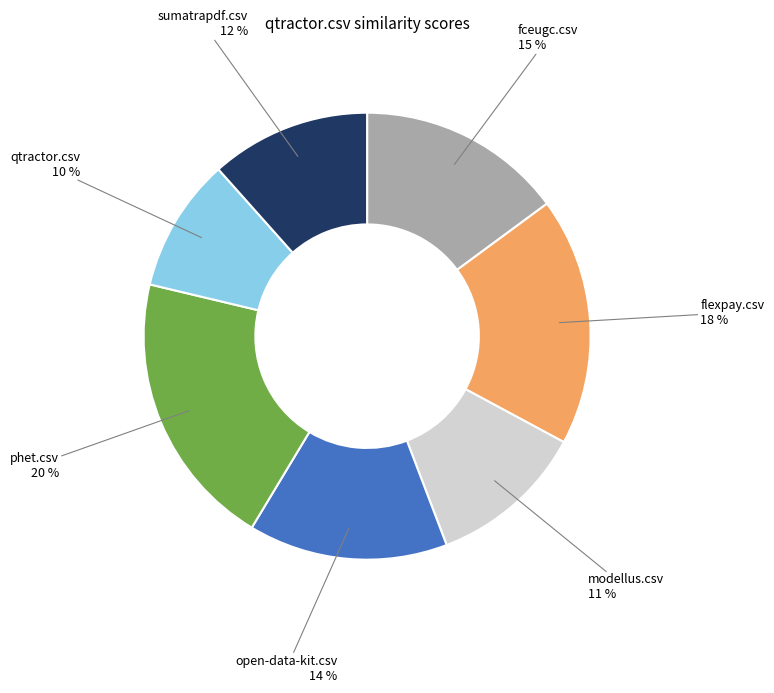

Which has a higher value, qtractor.csv or phet.csv?

phet.csv